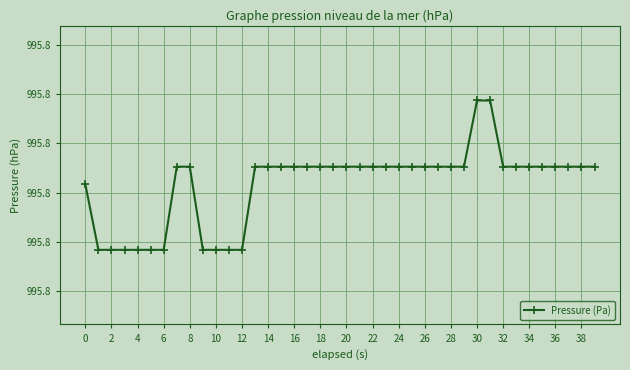

What is the sum of all values?

39830.4